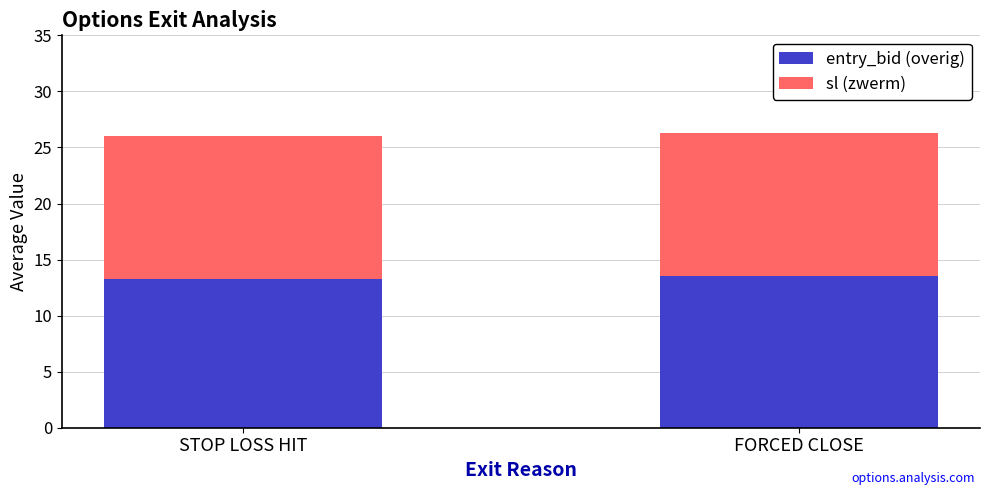

What is the minimum value for entry_bid (overig)?

13.3